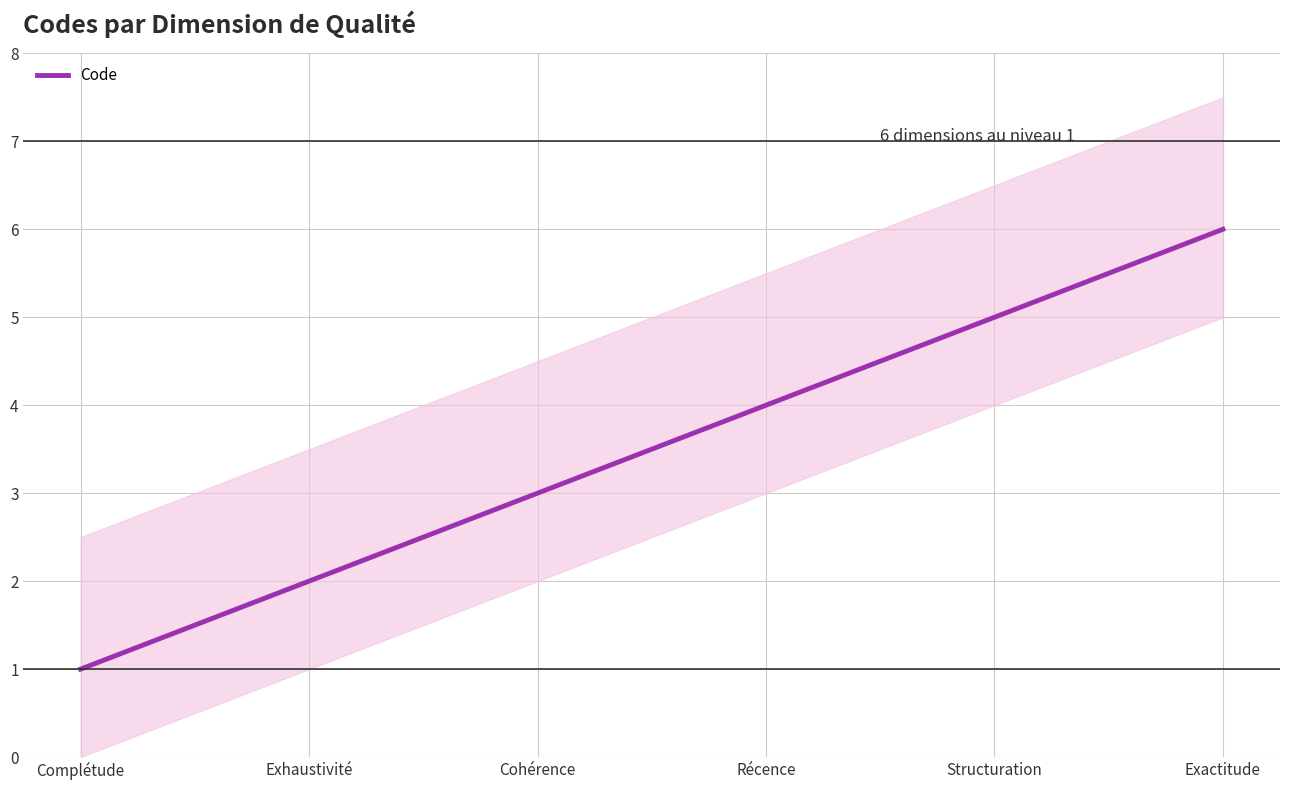

Which has a higher value, Exhaustivité or Complétude?

Exhaustivité